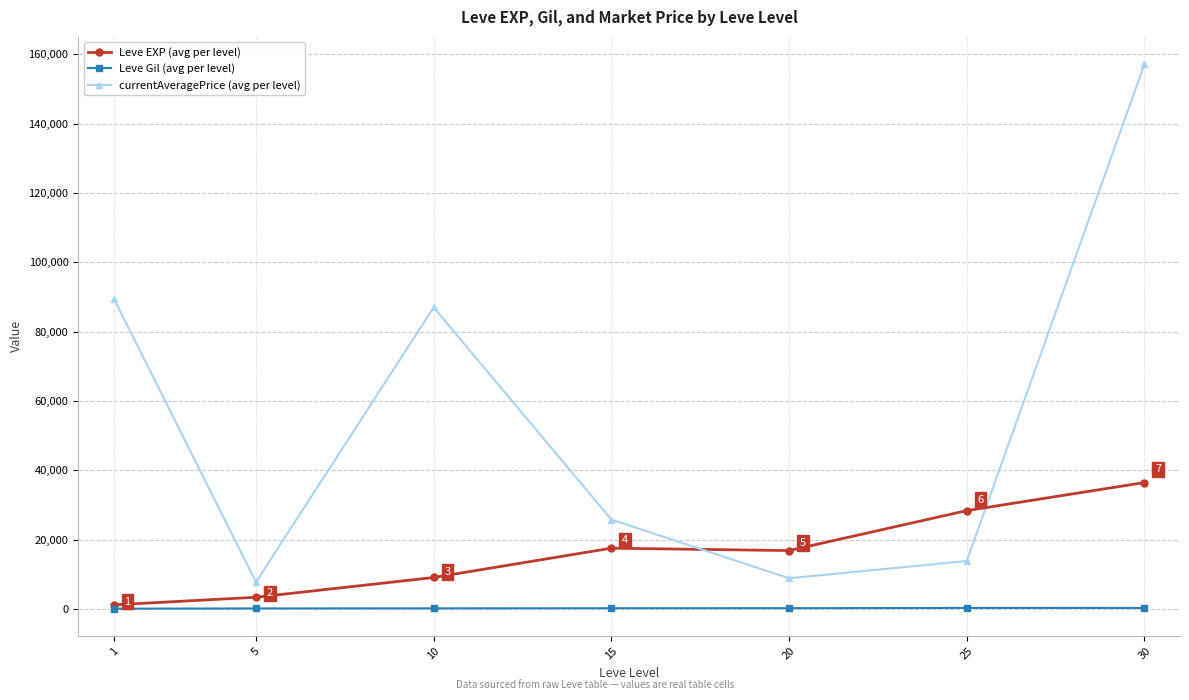

How many lines are shown in the chart?

3